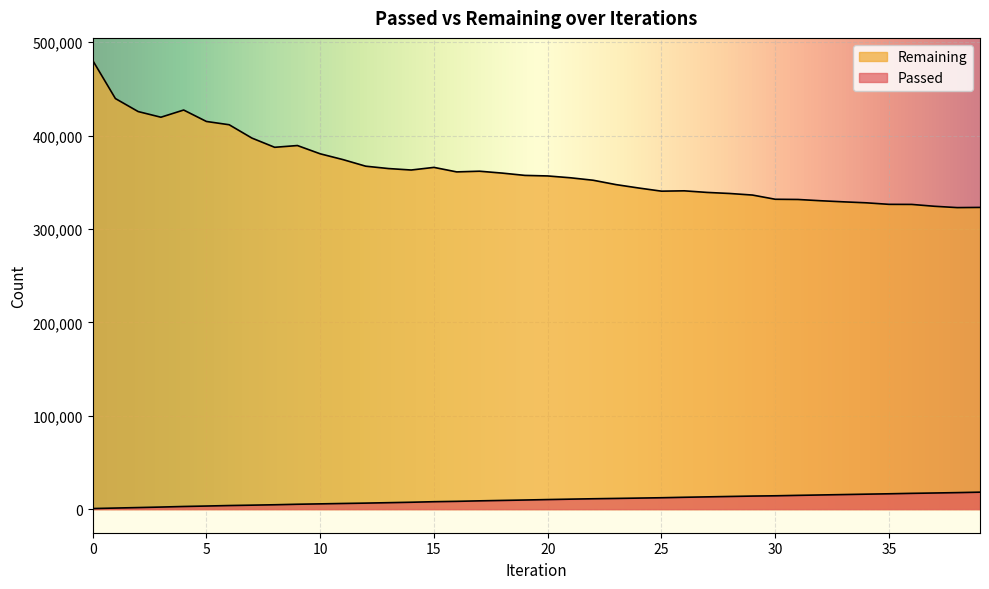

Does the chart display data point markers on the line(s)?

No